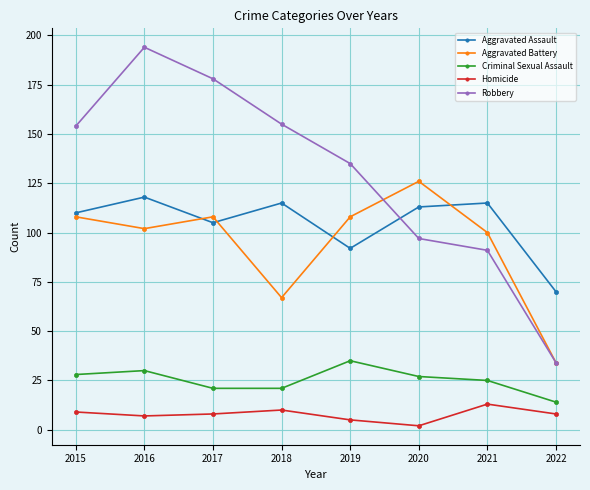

Is the value of Aggravated Battery at 2019 greater than the value of Homicide at 2019?

Yes